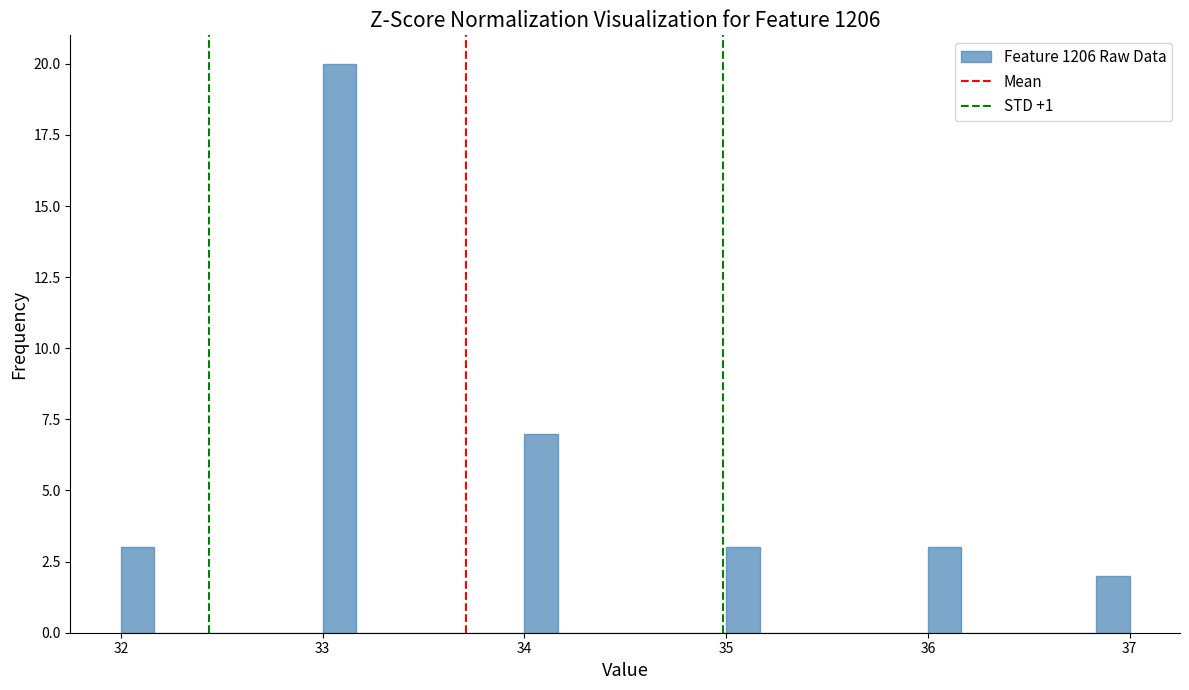

Read against the x-axis, roughly where is the centre of the tallest bar?

33.1